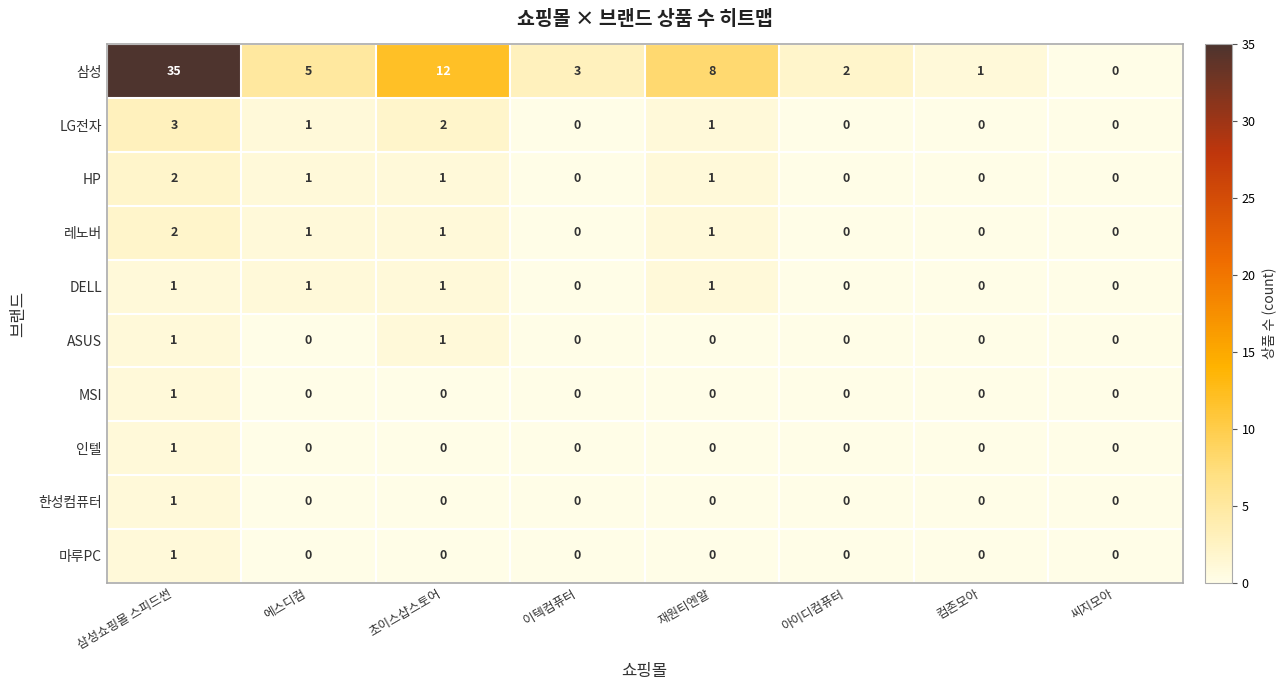

At which category does the chart reach its peak across all series?

삼성쇼핑몰 스피드썬